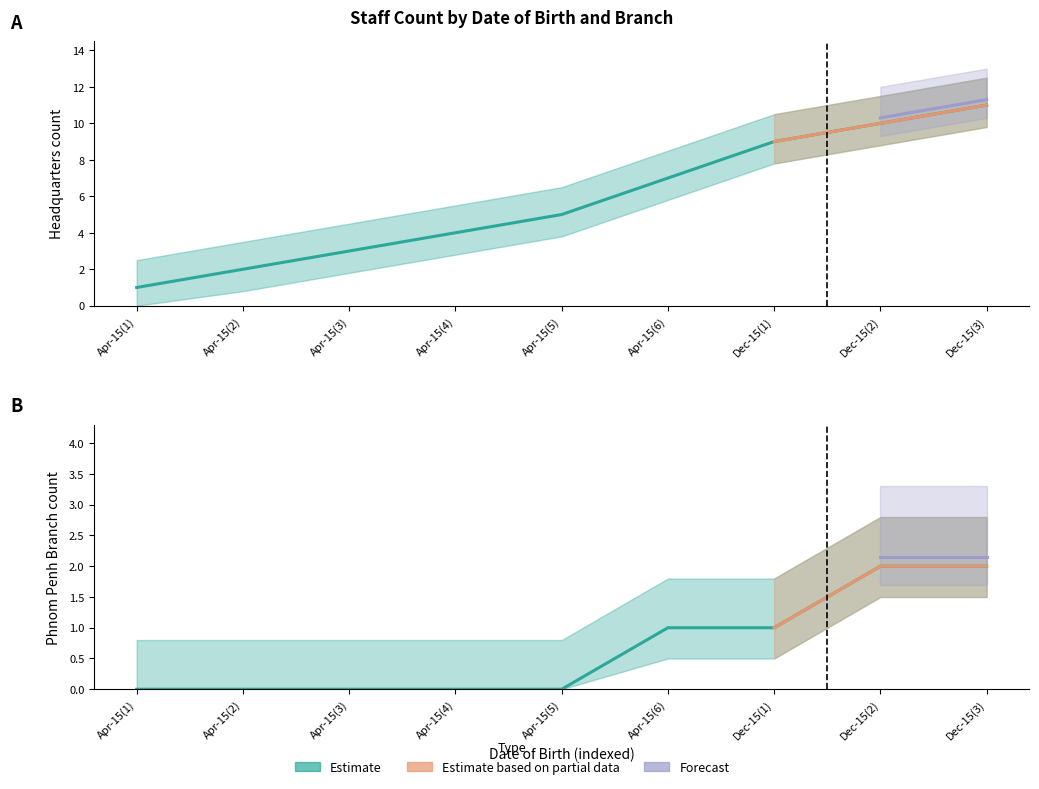

Which category has the lowest value across all series?

Apr-15(1)